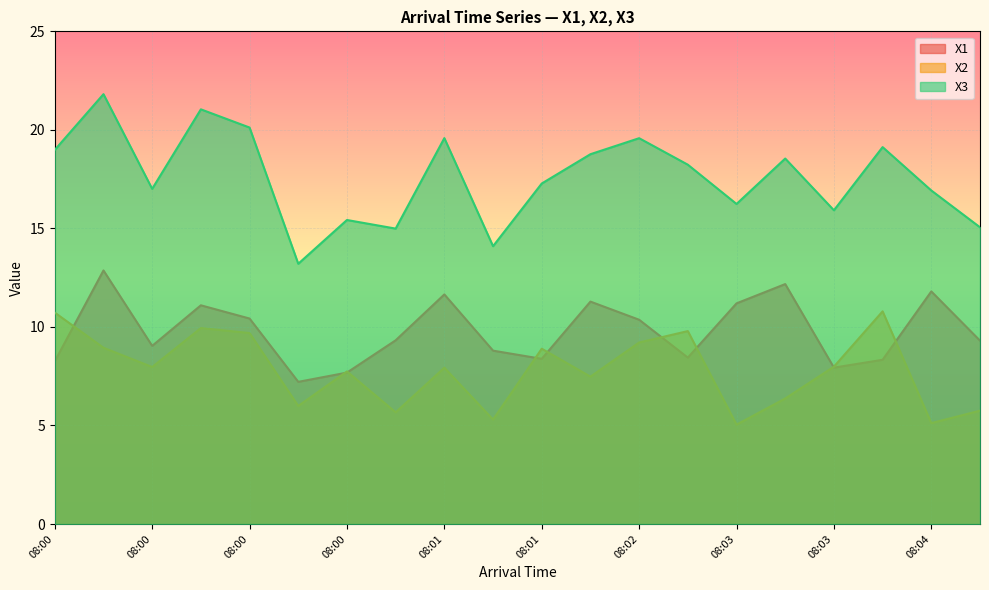

Is the value of X3 at 08:00 greater than the value of X1 at 08:03?

Yes